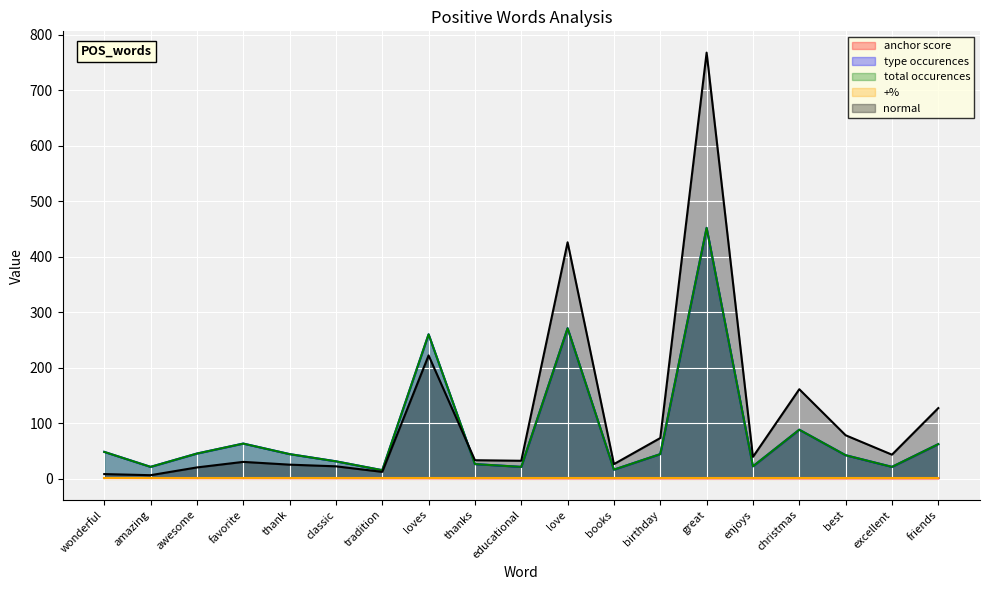

Does the chart display data point markers on the line(s)?

No